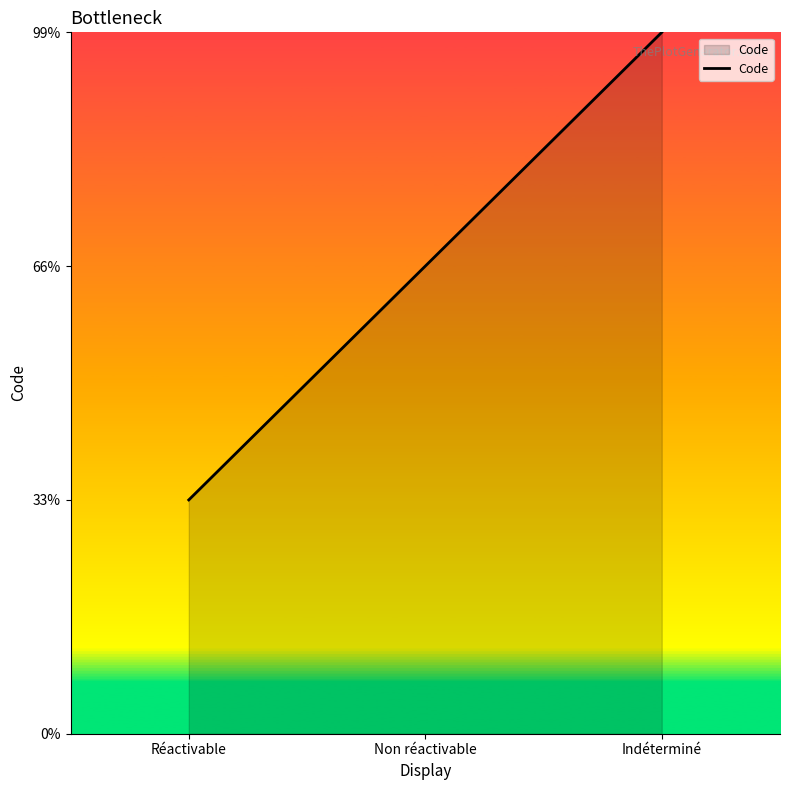

What is the value of the 3rd point from the left?

3